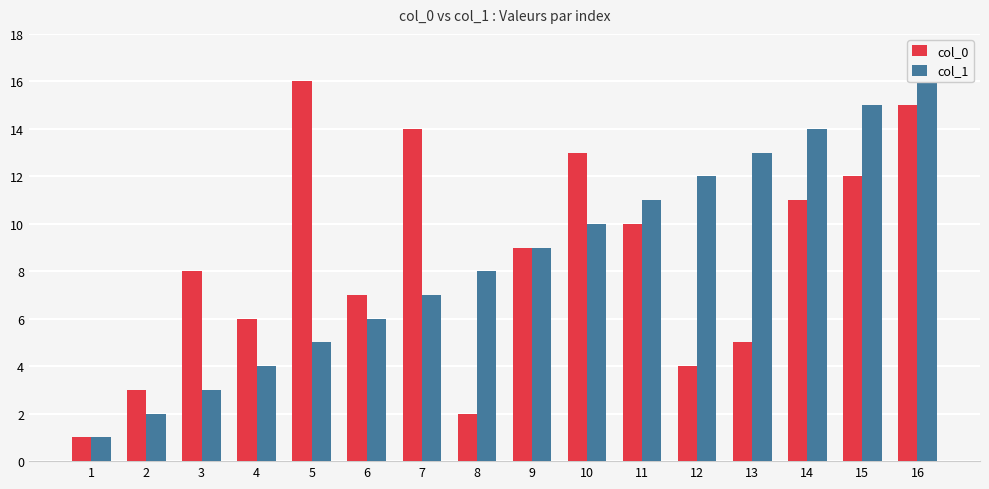

How many bars are there in each group?

2